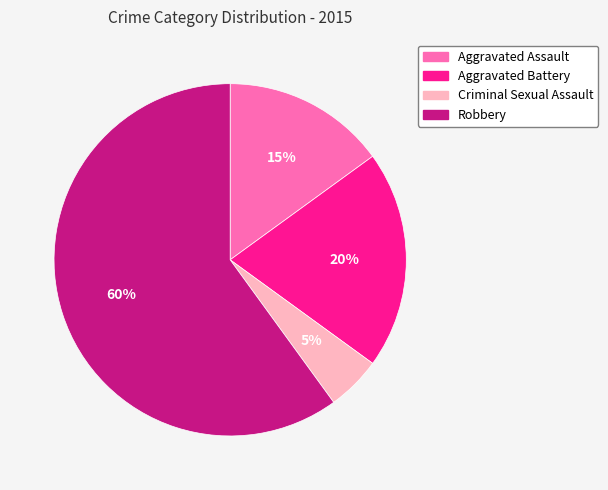

Count the number of slices in the pie.

4